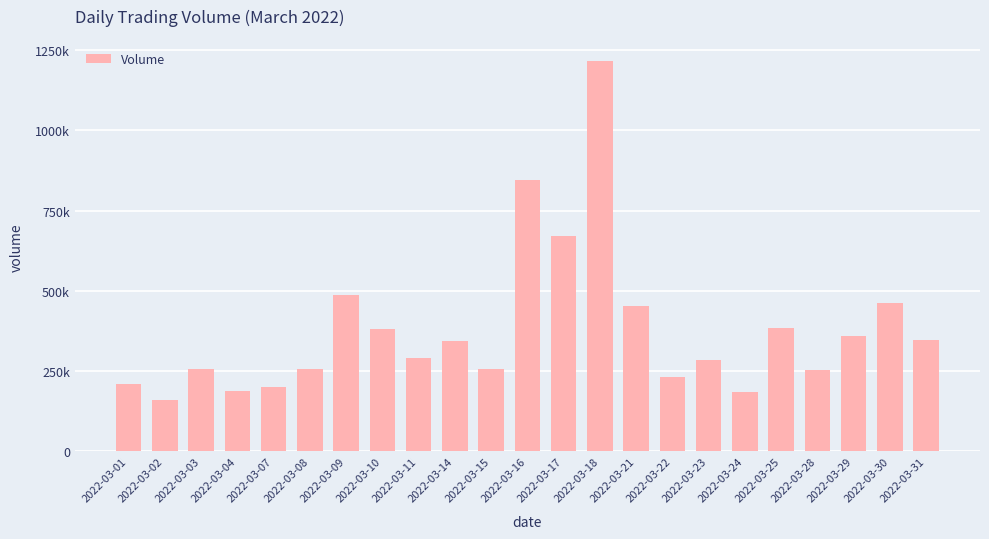

Are the bars horizontal?

No